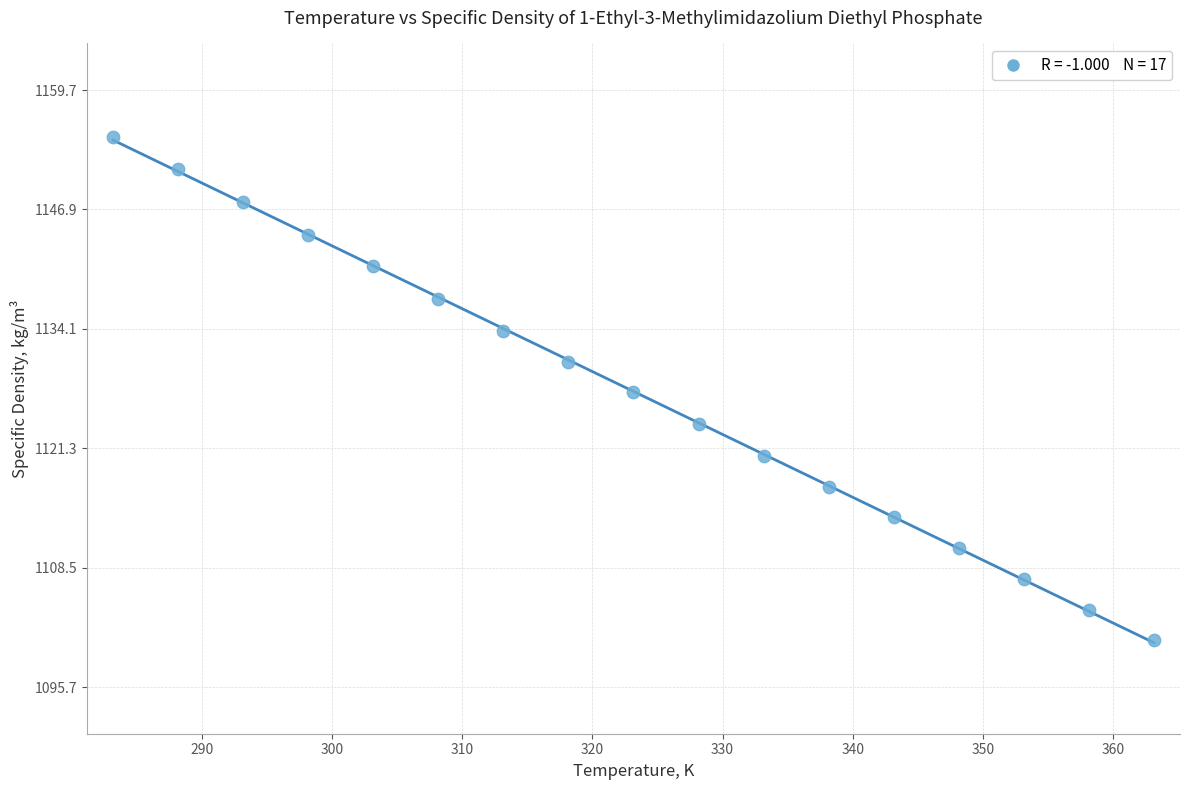

What is the range of X values (max minus min)?

80.0